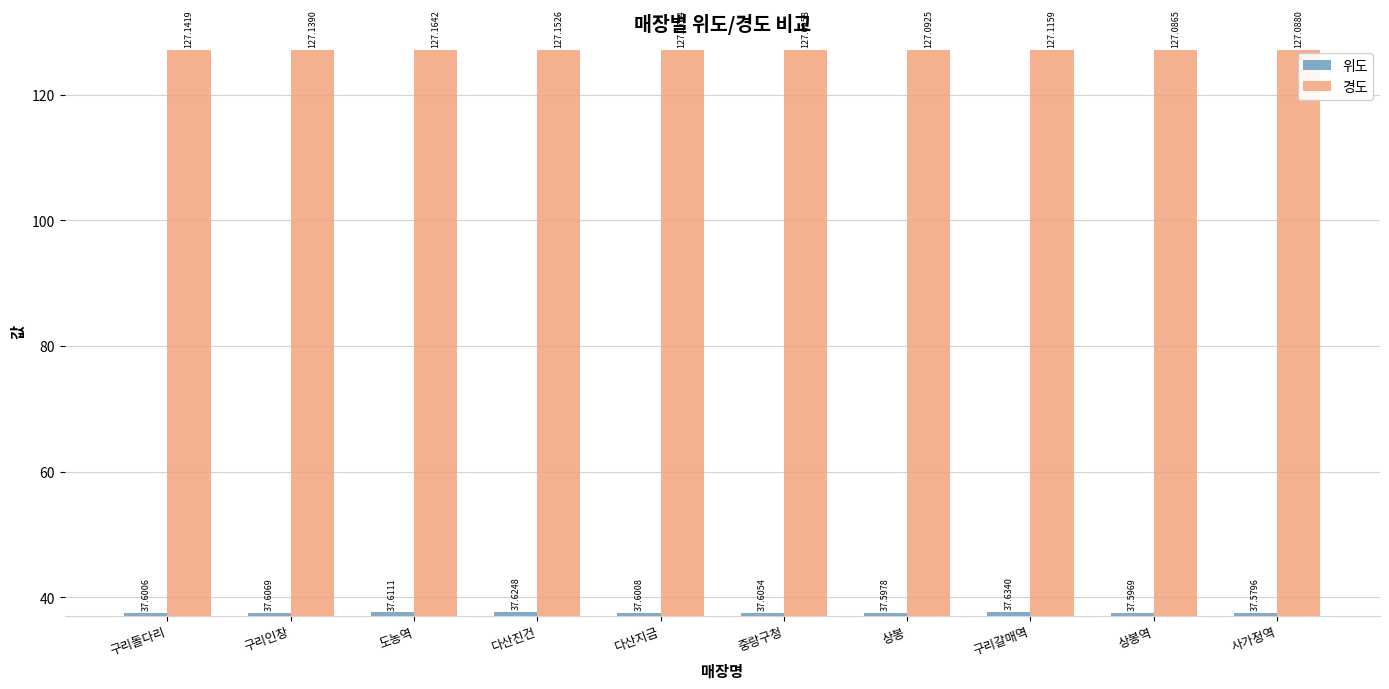

How many categories are shown in the chart?

10